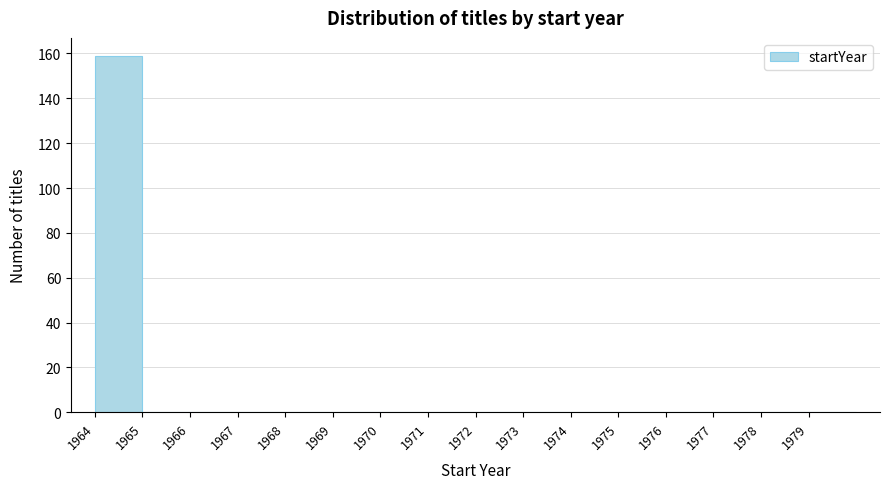

Reading left to right, list every bar in this chart as the range it spans on the x-axis followed by its height. The values are not printed on the chart, so give them approximately, as read against the axis.

1964 to 1965: 160
1965 to 1966: 0
1966 to 1967: 0
1967 to 1968: 0
1968 to 1969: 0
1969 to 1970: 0
1970 to 1971: 0
1971 to 1972: 0
1972 to 1973: 0
1973 to 1974: 0
1974 to 1975: 0
1975 to 1976: 0
1976 to 1977: 0
1977 to 1978: 0
1978 to 1979: 0
1979 to 1980: 0